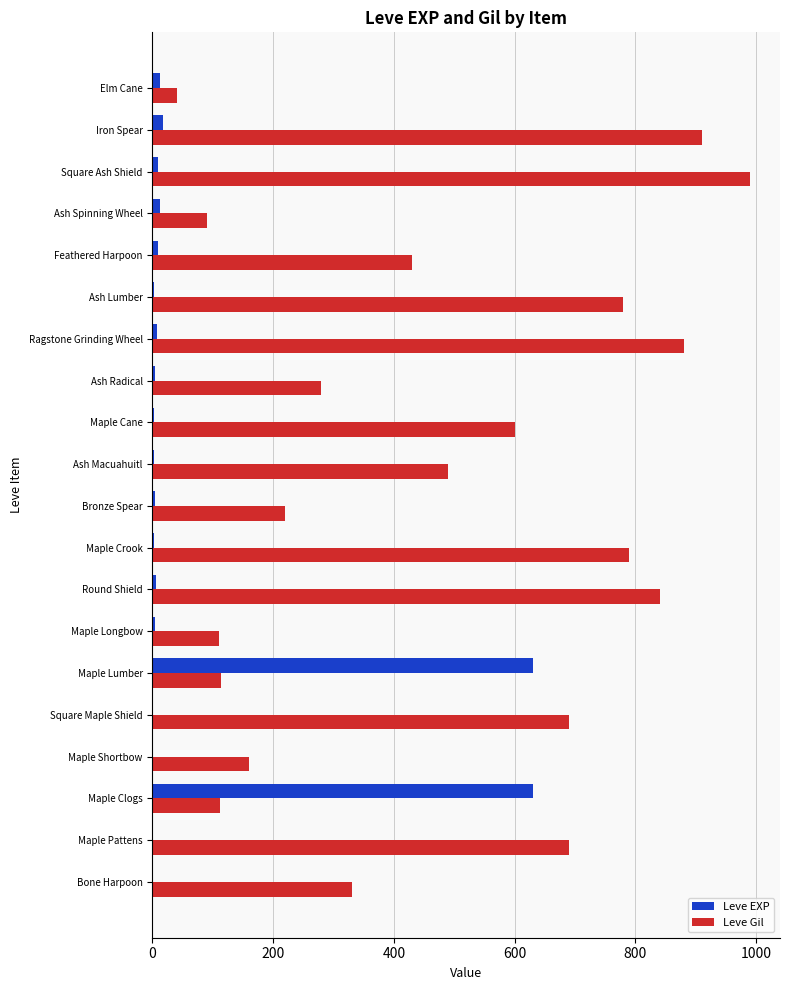

What is the maximum value for Leve Gil?

990